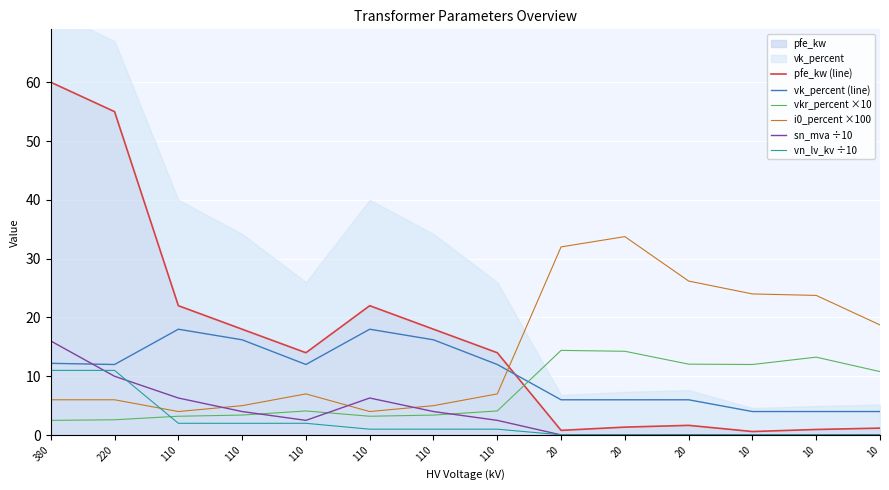

How many values in the i0_percent ×100 series are below 7?

6